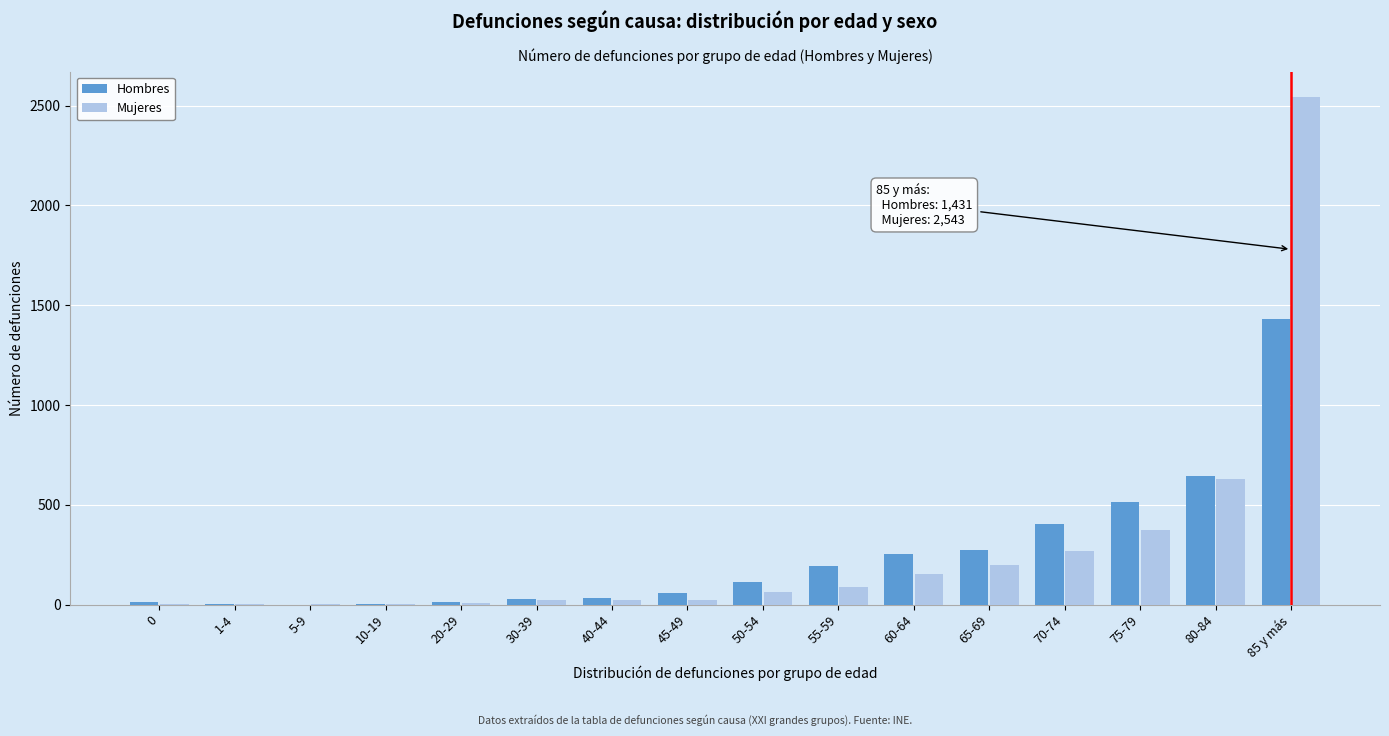

Is it true that Mujeres equals 151 at 60-64?

True